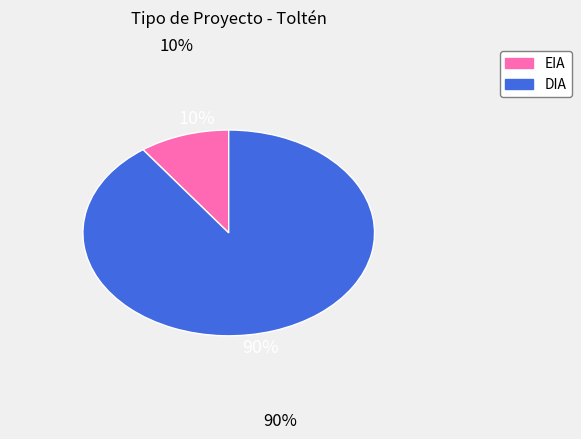

Do EIA and DIA together represent more than half of the pie?

Yes